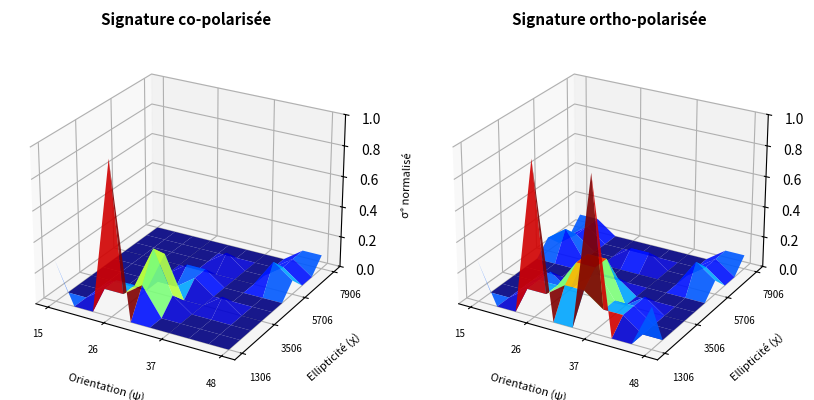

Is the value of 3 at 1 greater than the value of 1 at 8?

No